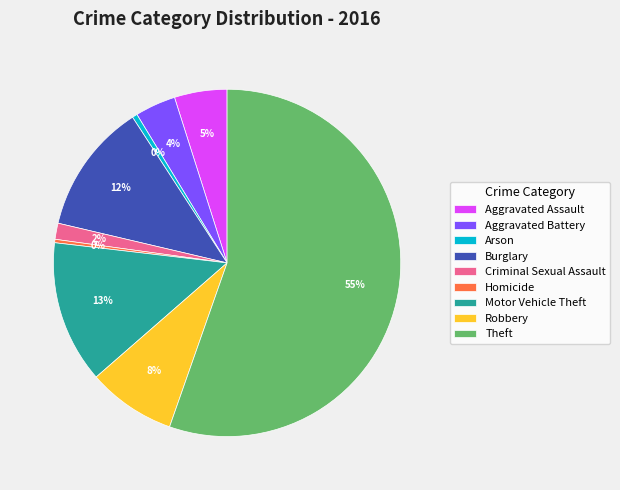

To the nearest percent, what portion does Criminal Sexual Assault represent?

2%